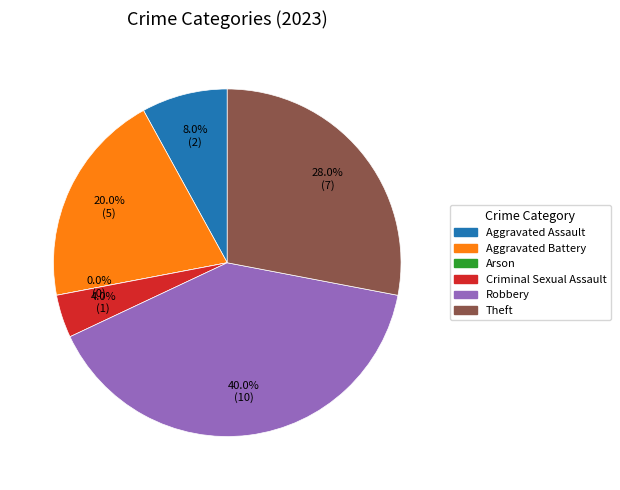

To the nearest percent, what is the difference between the Arson and Aggravated Assault slice percentages?

8%